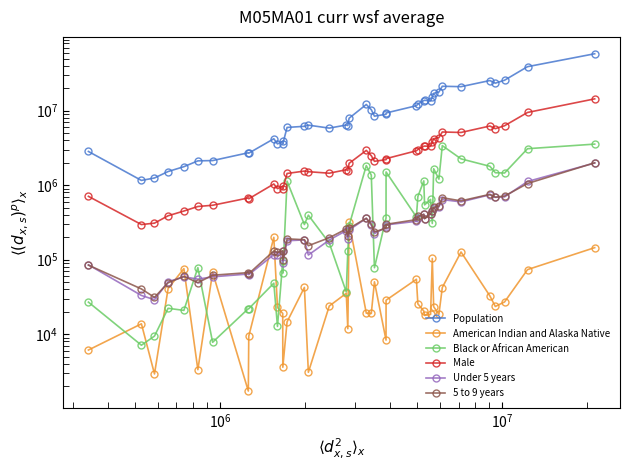

What is the difference between the maximum and minimum values in the Under 5 years series?

1952734